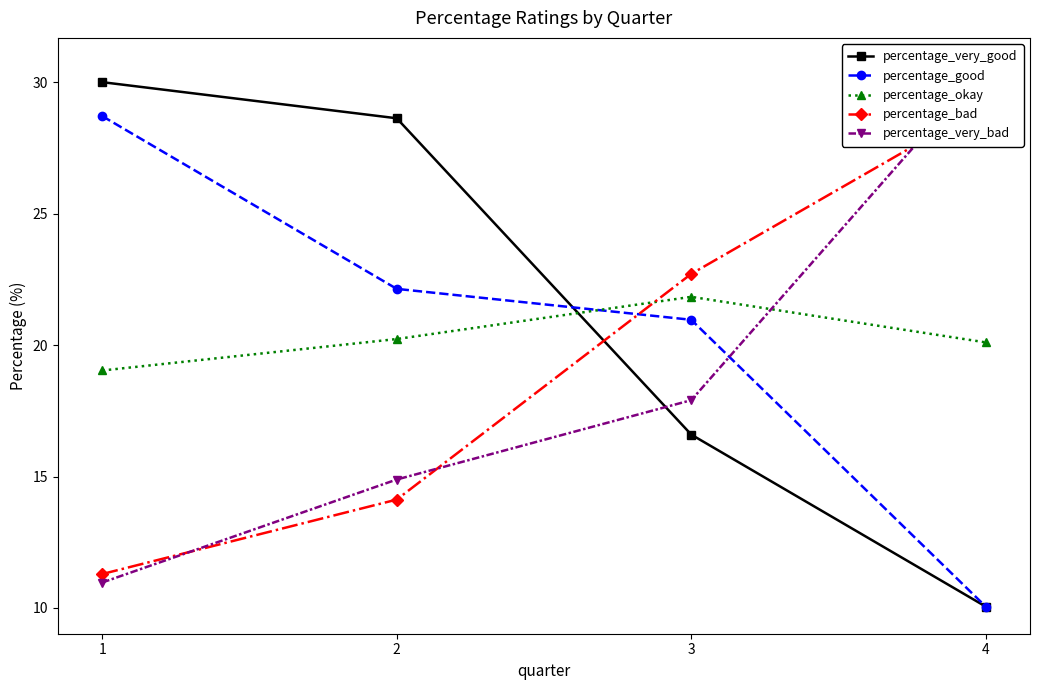

Between 3 and 2, which is larger?

2